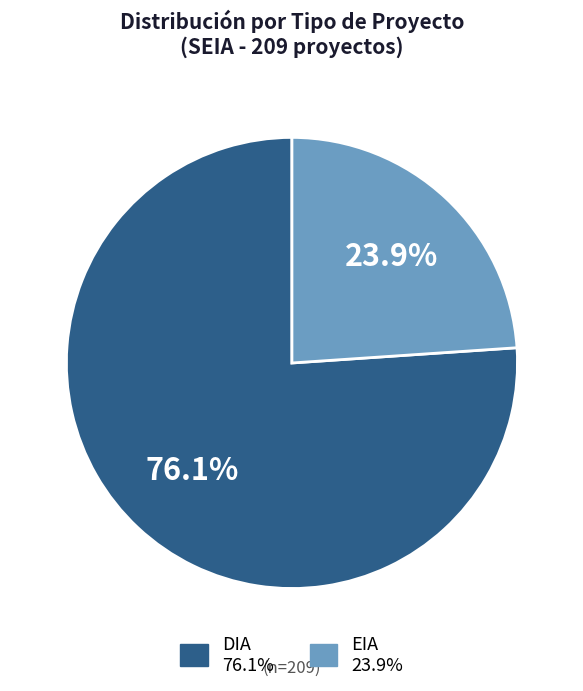

Is there a majority slice in this chart?

Yes